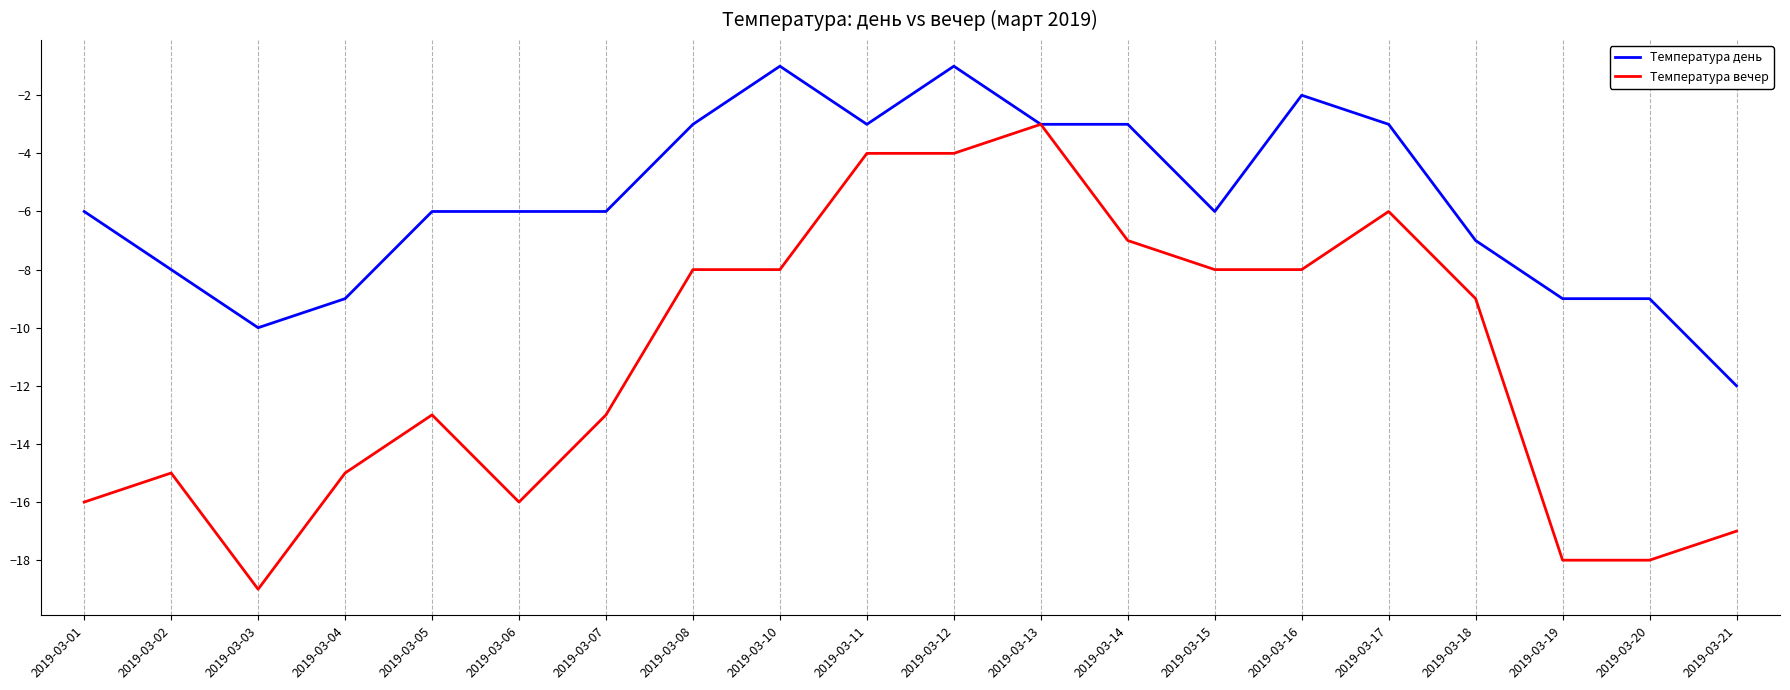

True or false: Температура день has a value of -5 at 2019-03-11.

False